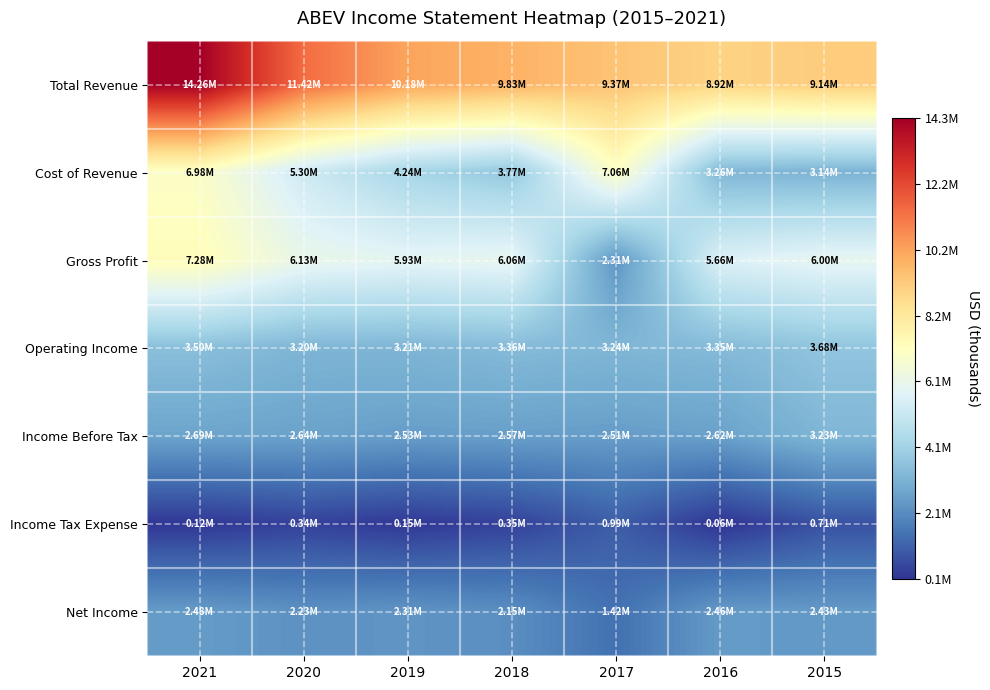

At which category is the sum across all series the highest?

2021